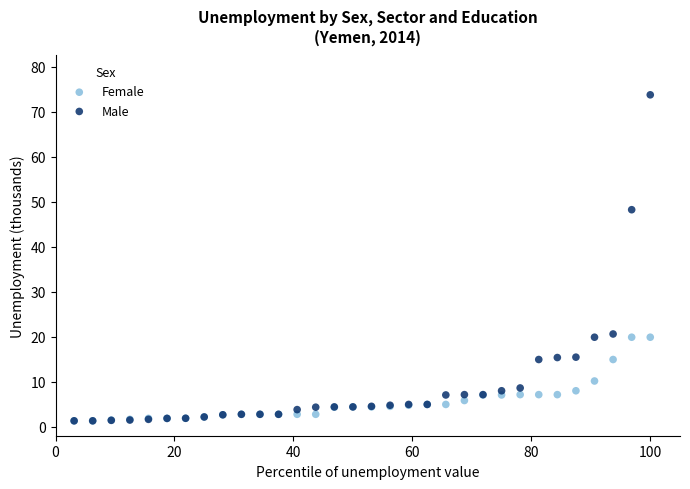

Across all series, what Y value is closest to 37?

48.2